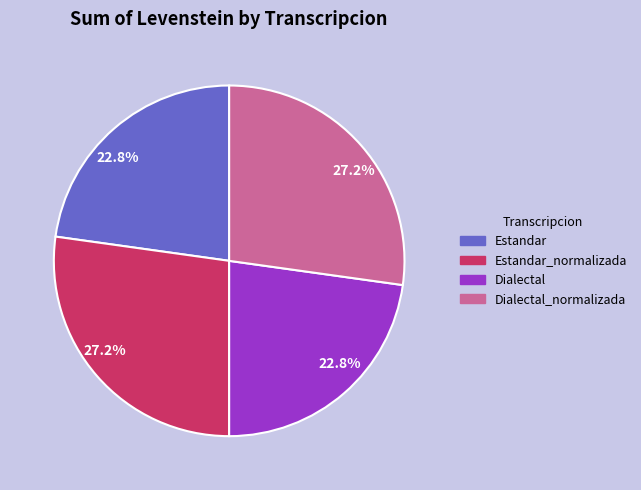

To the nearest percent, what is the difference between the Dialectal_normalizada and Estandar slice percentages?

4%